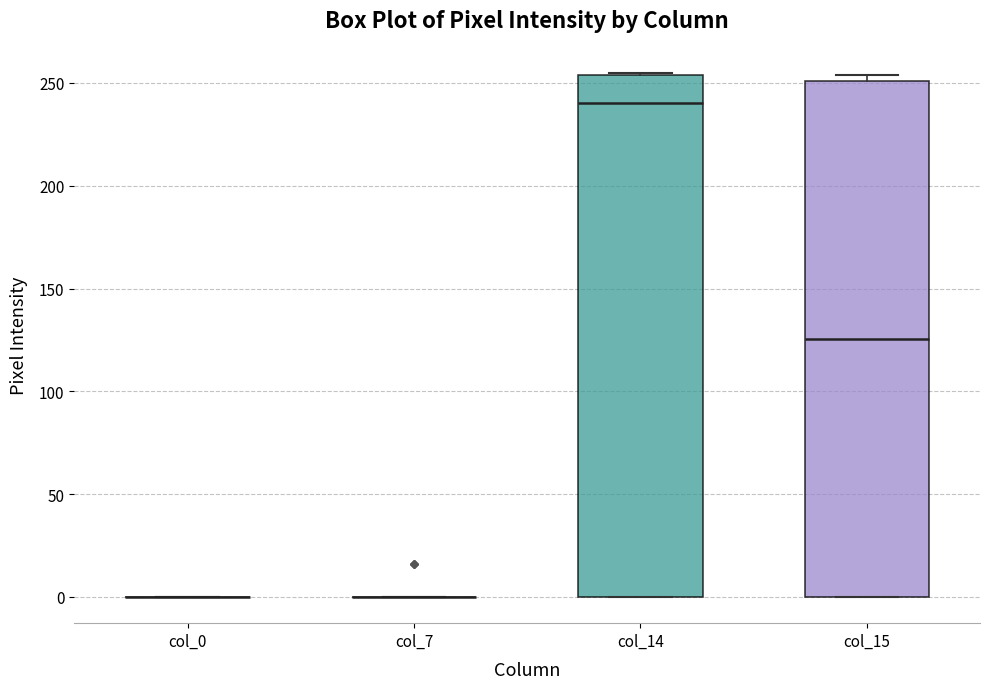

Reading left to right, read every box against the y-axis: the position of its median line, the range the box covers, and the ends of its whiskers. The values are not printed on the chart, so give them approximately, as read against the axis.

col_0: box collapsed to a line at 0, whiskers 0 to 0
col_7: box collapsed to a line at 0, whiskers 0 to 0
col_14: median 240, box 0 to 255, whiskers 0 to 255
col_15: median 125, box 0 to 250, whiskers 0 to 255